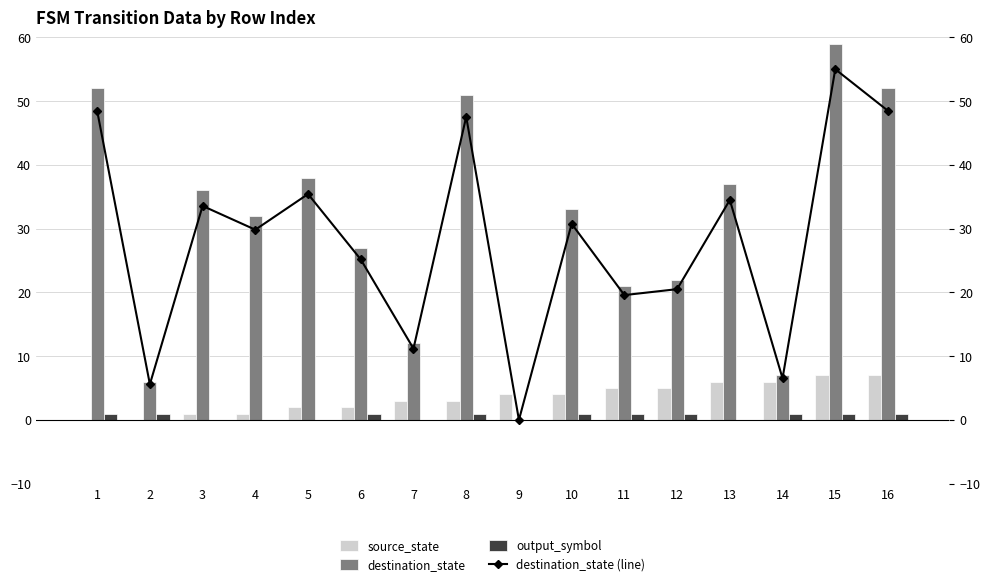

How many values in the destination_state series exceed 33?

7